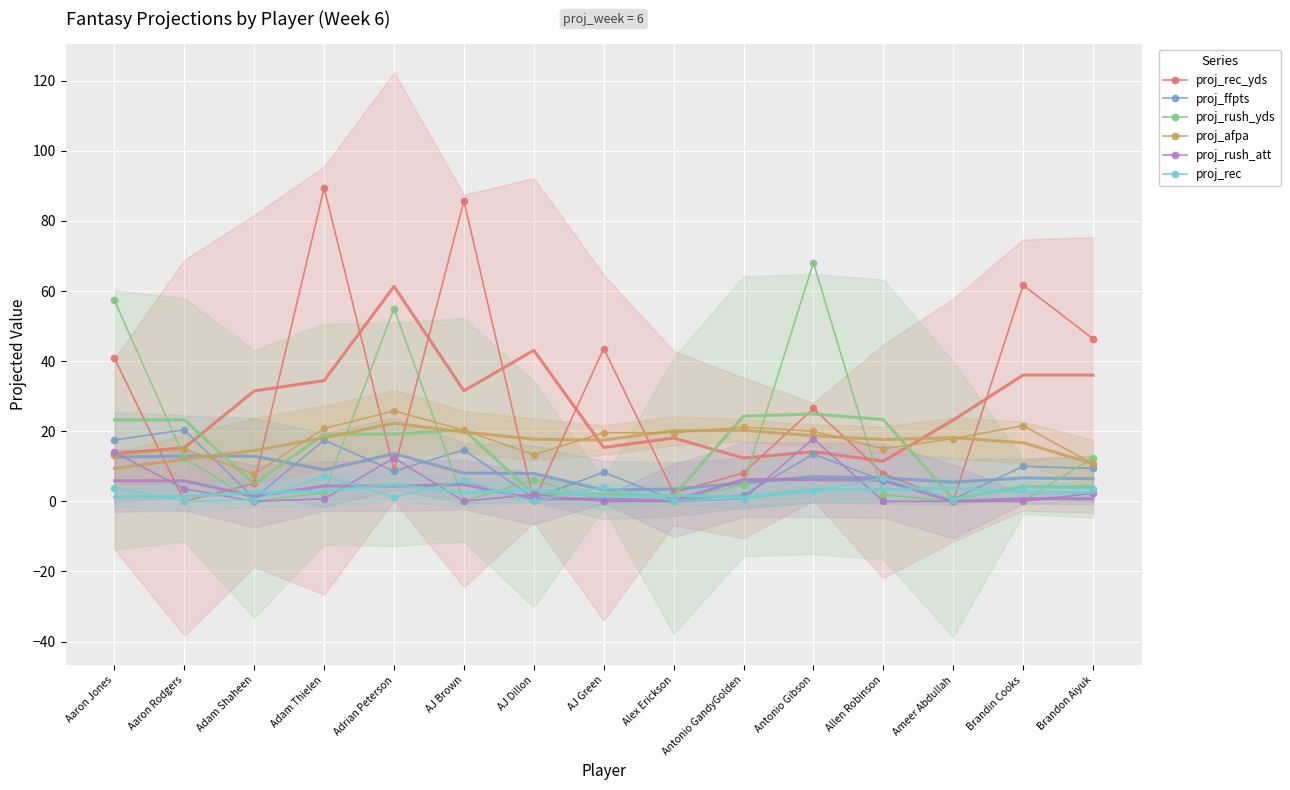

Which series has the largest range (max minus min)?

proj_rec_yds